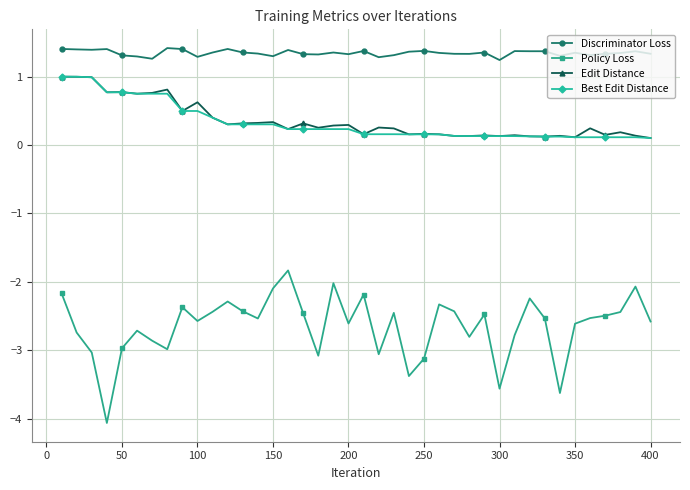

Does the chart display data point markers on the line(s)?

Yes